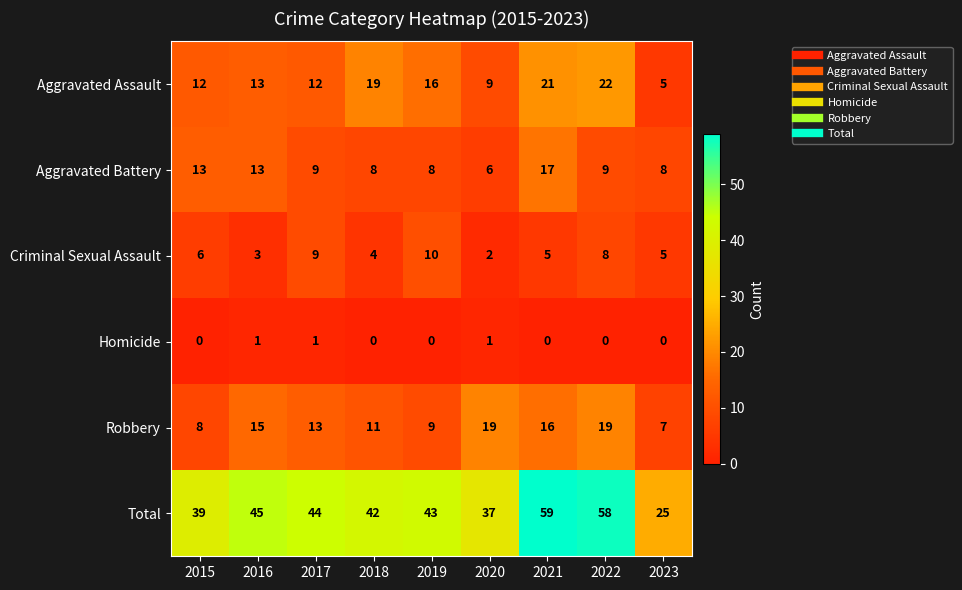

What is the sum of all Homicide values?

3